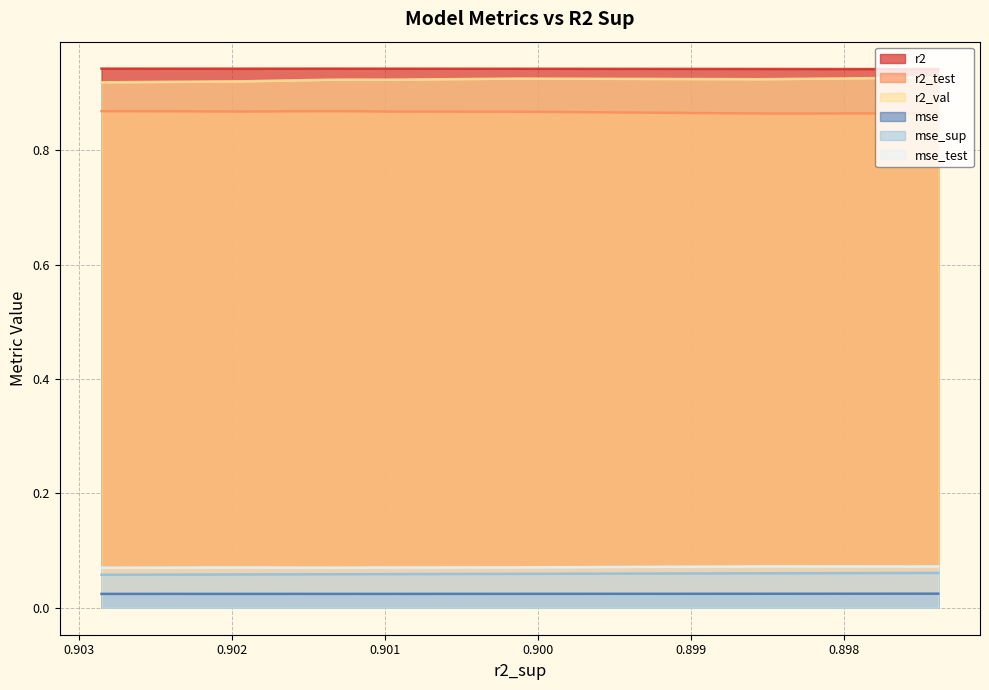

Is the value of r2_val at model_1_24_9 greater than the value of mse_sup at model_1_24_6?

Yes